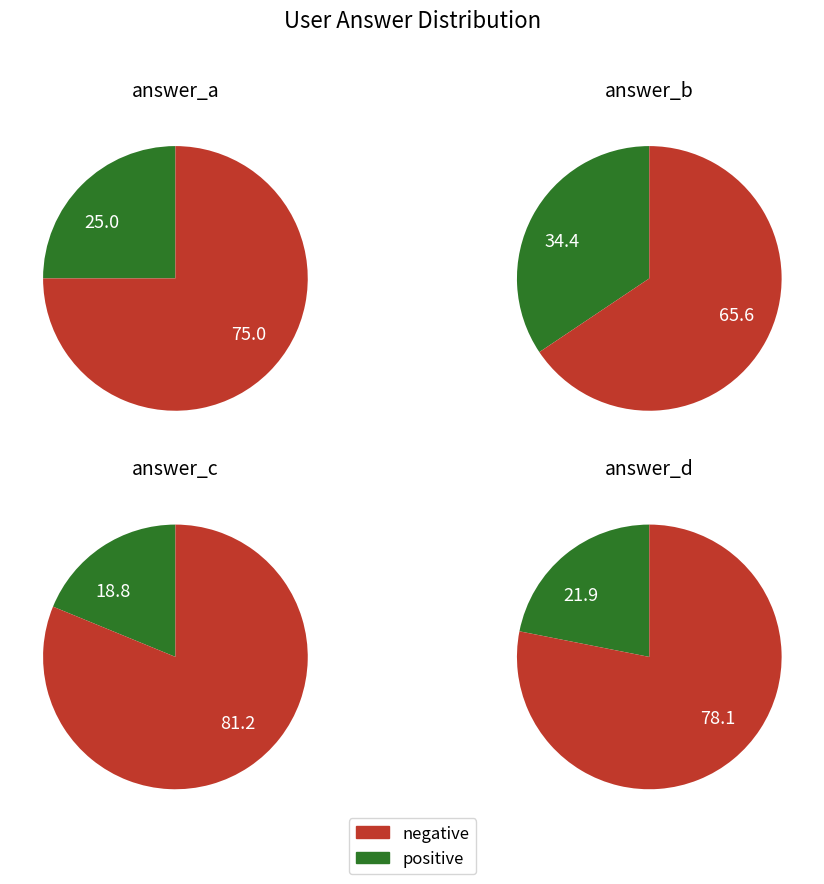

Rank the categories by value from highest to lowest.

b, a, d, c